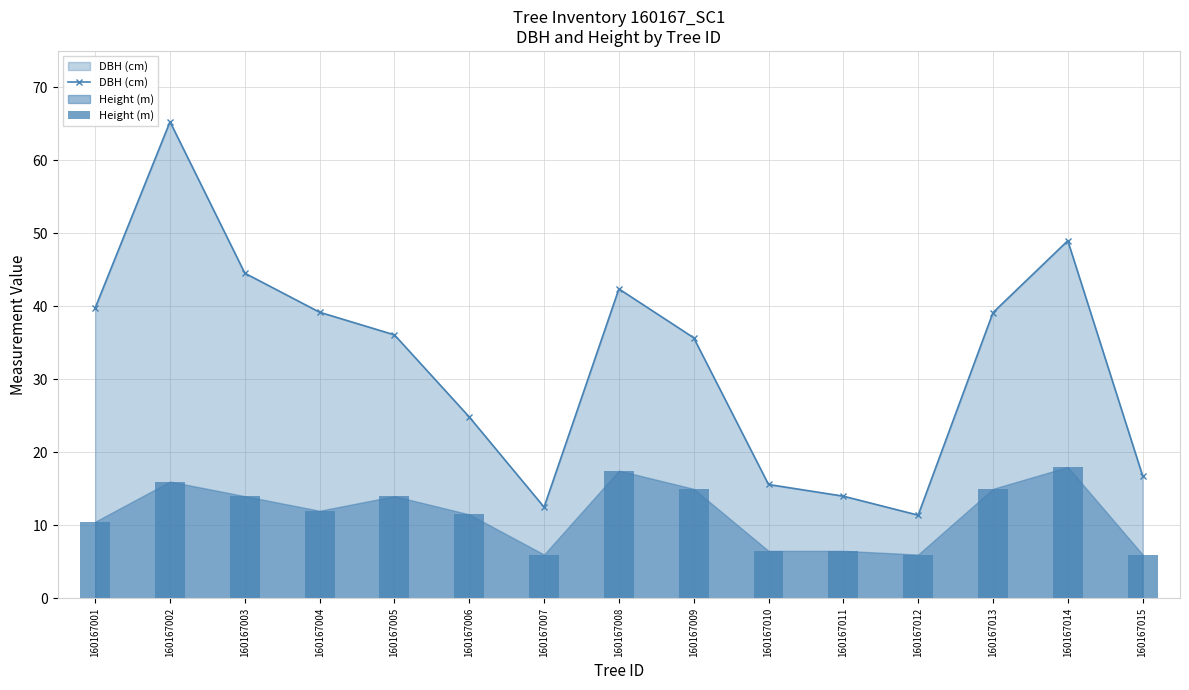

Is it true that DBH (cm) equals 11.4 at 160167012?

True